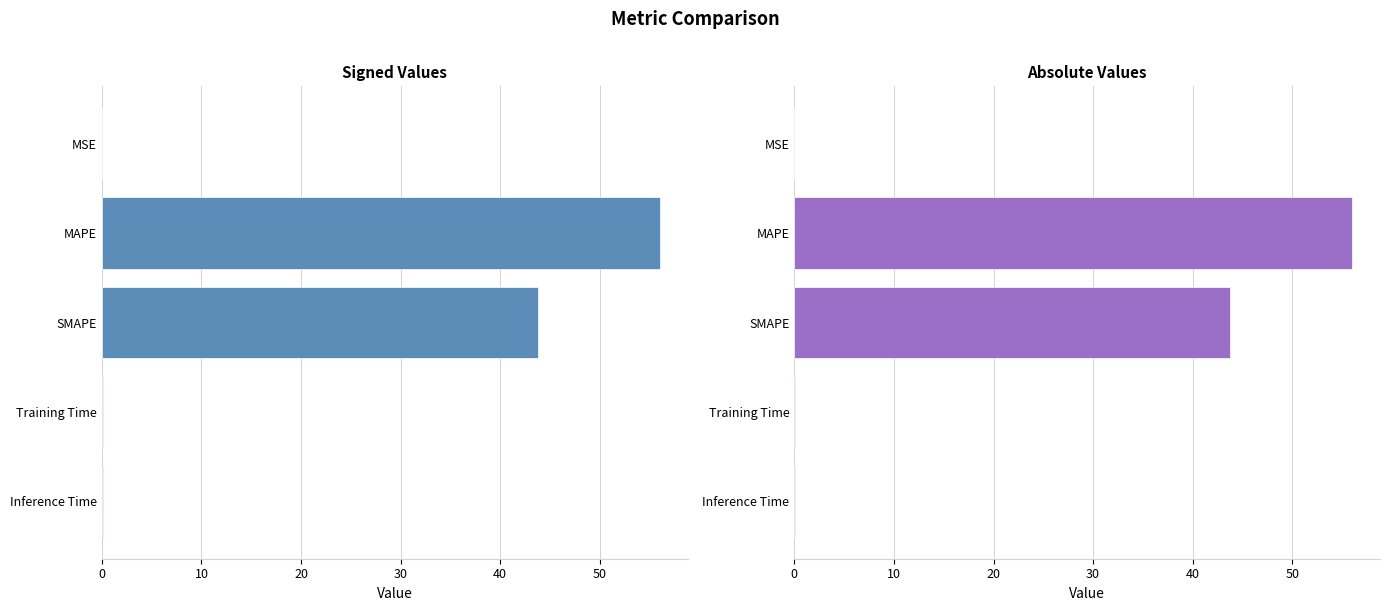

Which has a higher value, Inference Time or MSE?

Inference Time